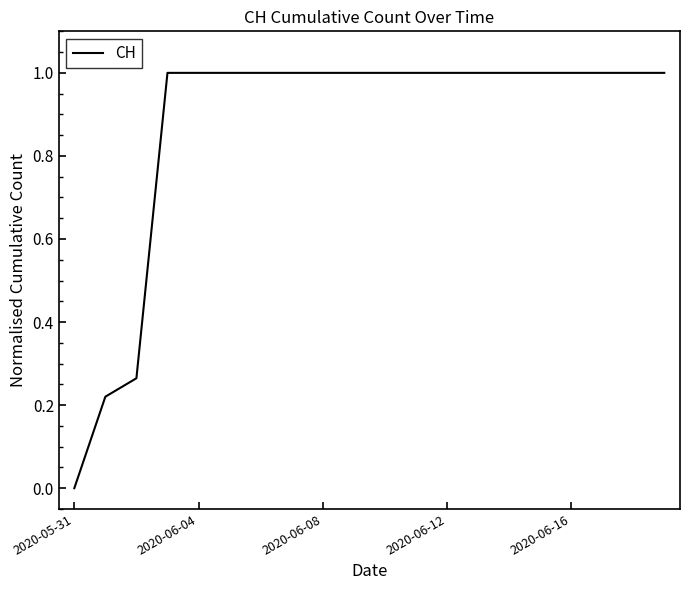

What is the value of the 11th point from the left?

1.0